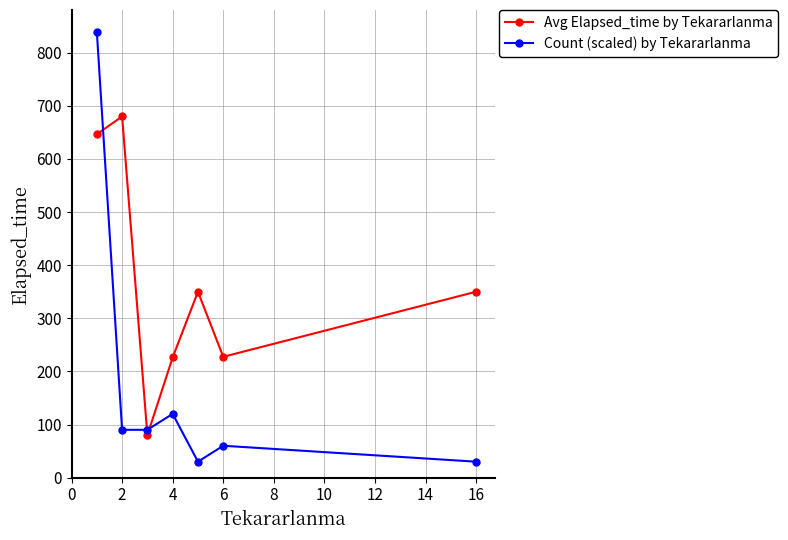

Which series has the largest range (max minus min)?

Count (scaled) by Tekararlanma